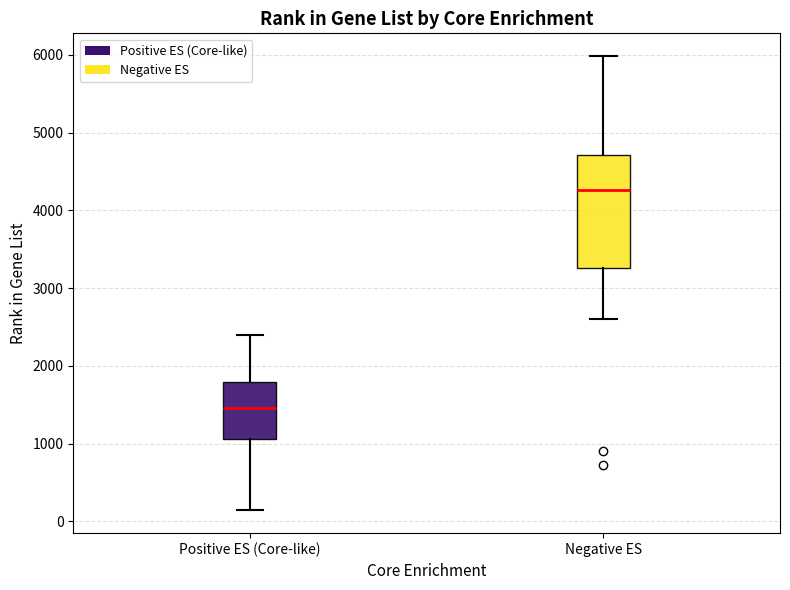

Which box has the lowest median line?

Positive ES (Core-like)